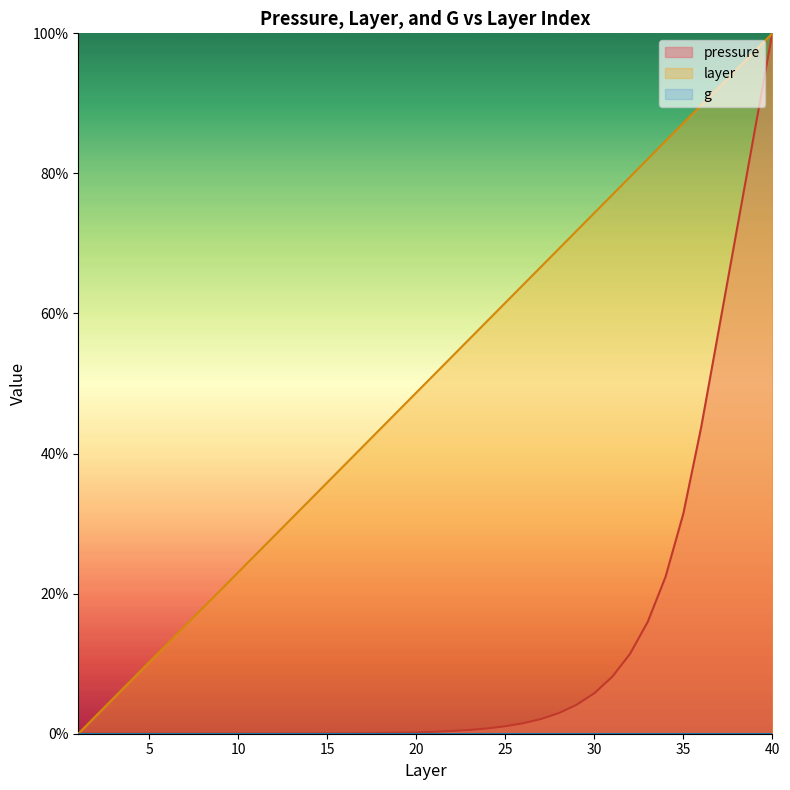

What is the total value across all series at 31?

85.0